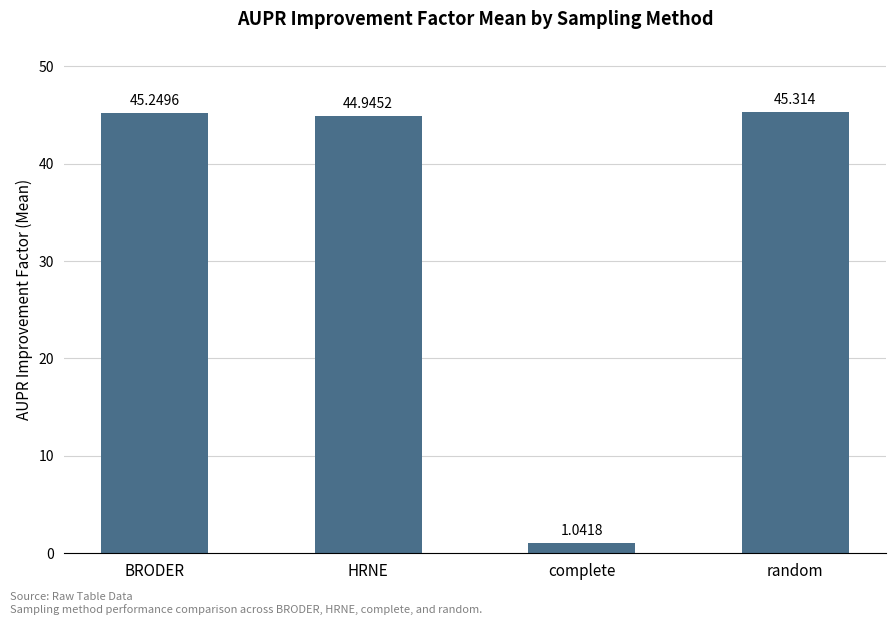

The chart shows a value of 79.1 at BRODER. True or false?

False